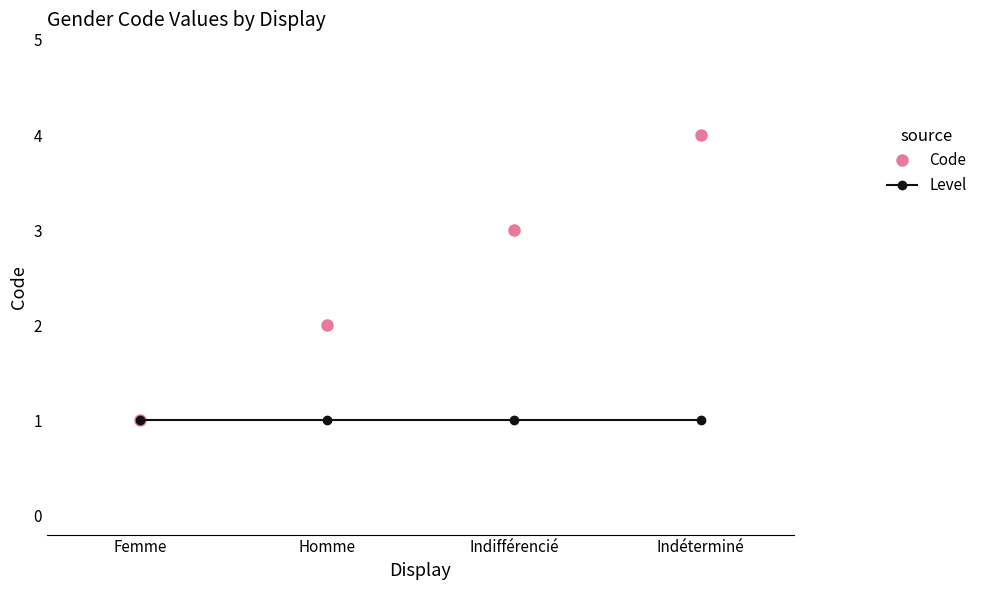

Reading left to right, list all the values displayed in this chart.

Code: 1	2	3	4
Level: 1	1	1	1